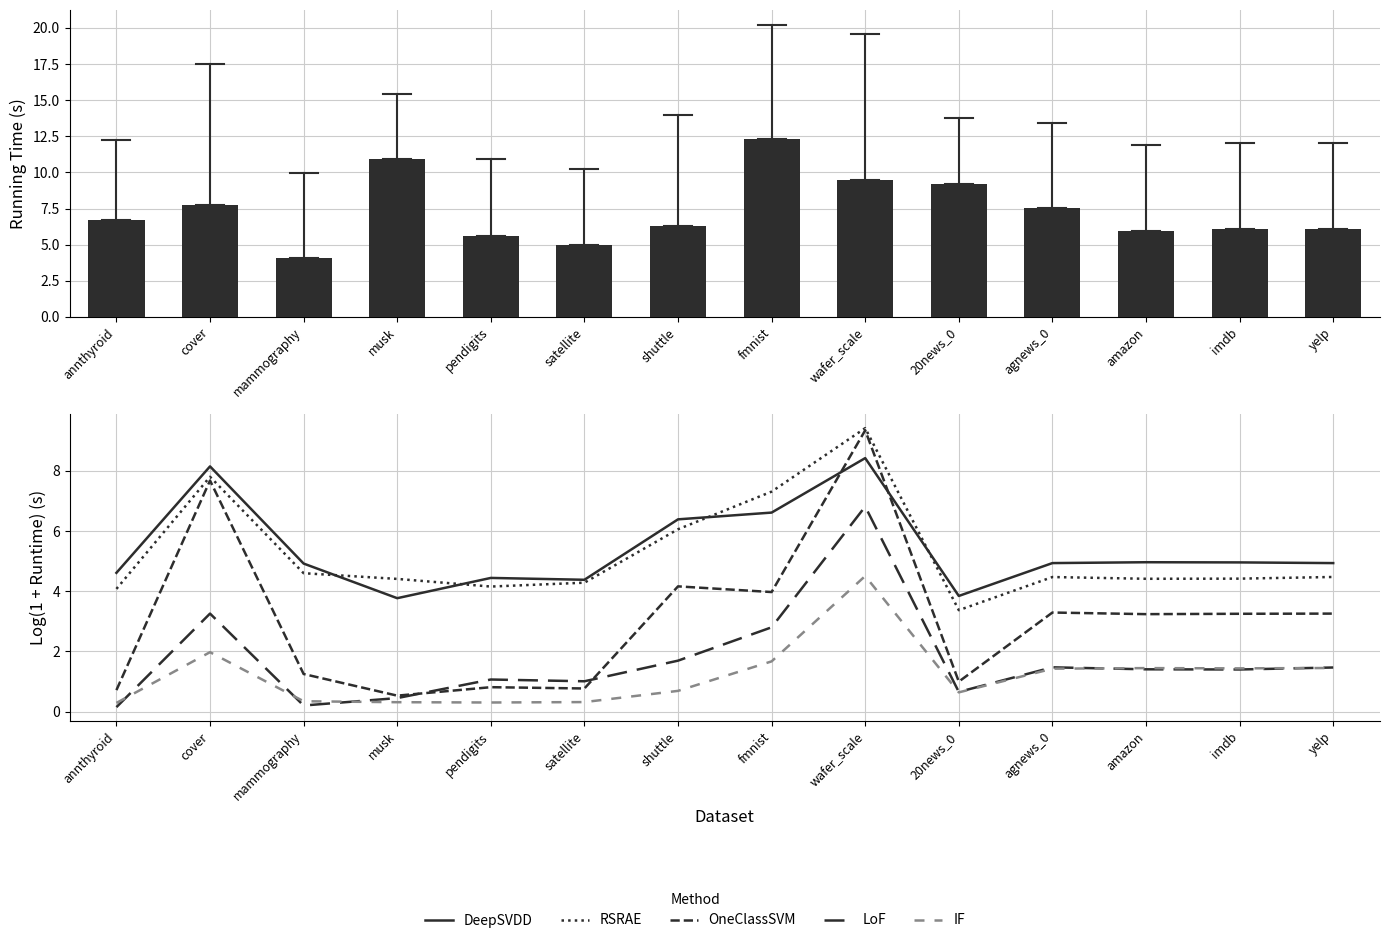

What is the label of the 4th bar from the right?

agnews_0